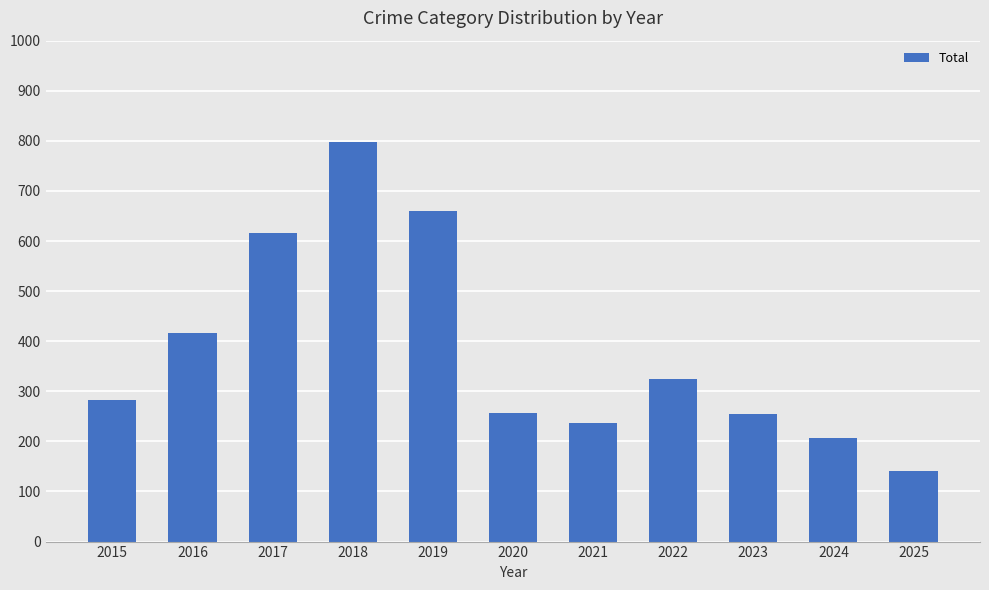

Which category has the highest value across all series?

2018